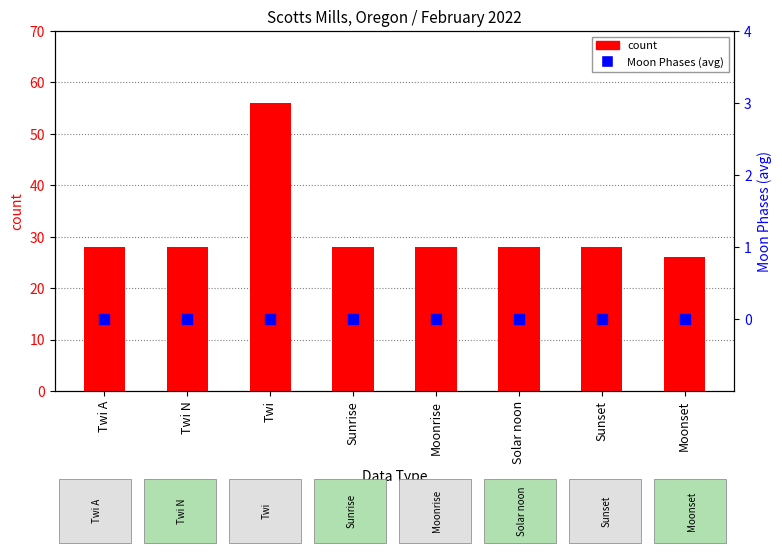

What is the total value across all series at Moonset?

26